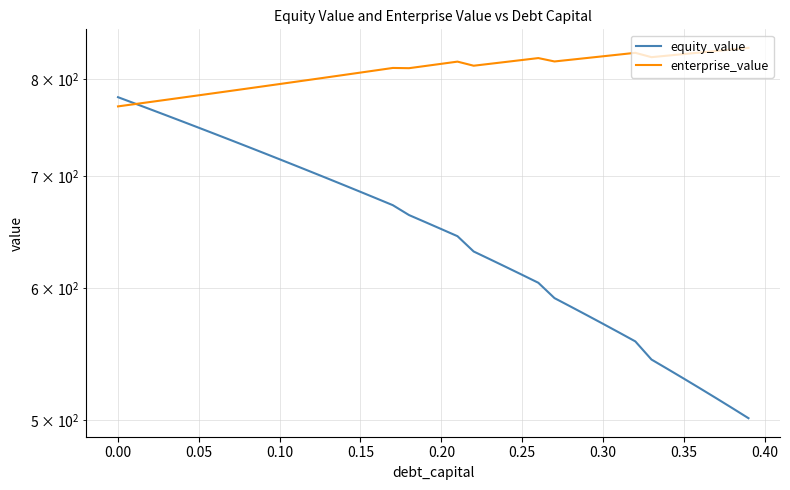

Where do enterprise_value and equity_value first cross each other?

0.00 and 0.05